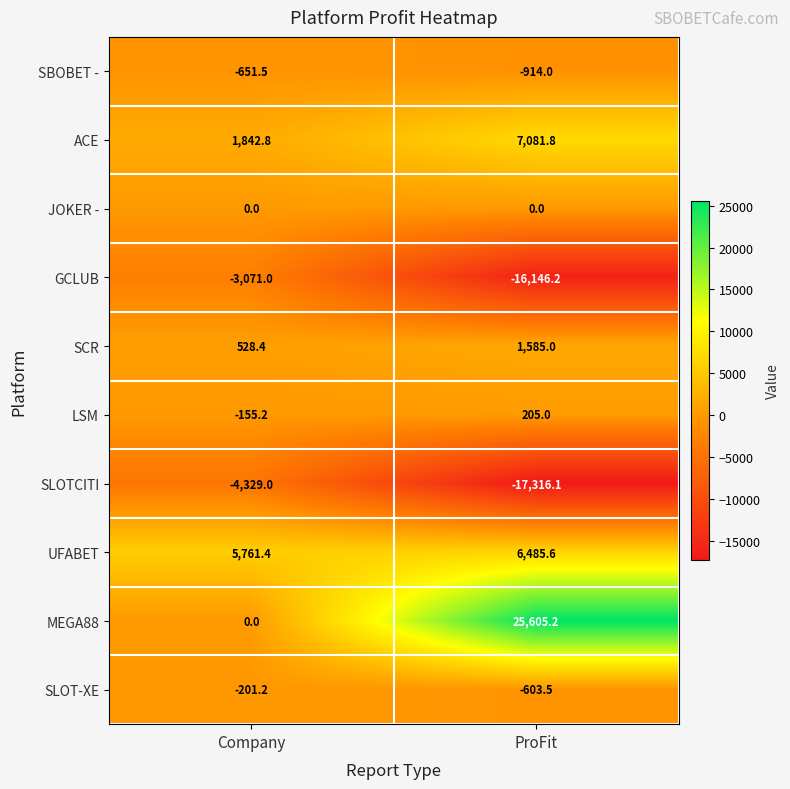

Rank the series by their maximum value, from lowest to highest.

SLOTCITI, GCLUB, SBOBET -, SLOT-XE, JOKER -, LSM, SCR, UFABET, ACE, MEGA88